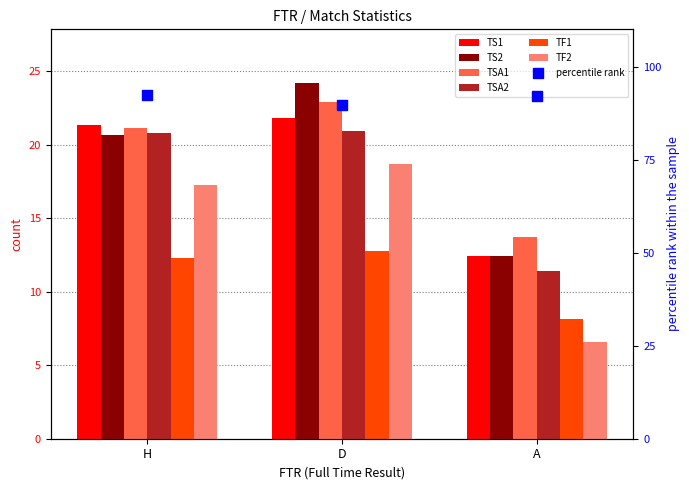

Which series reaches the maximum Y coordinate?

TS2